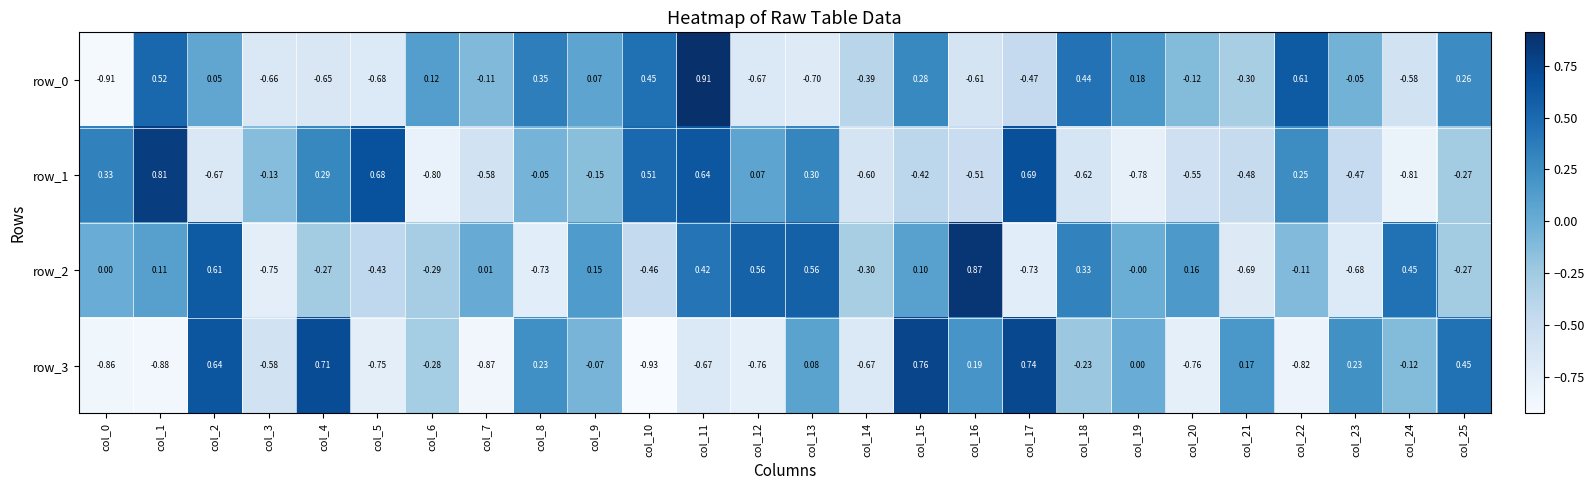

Is the value of row_2 at col_7 greater than the value of row_1 at col_21?

Yes